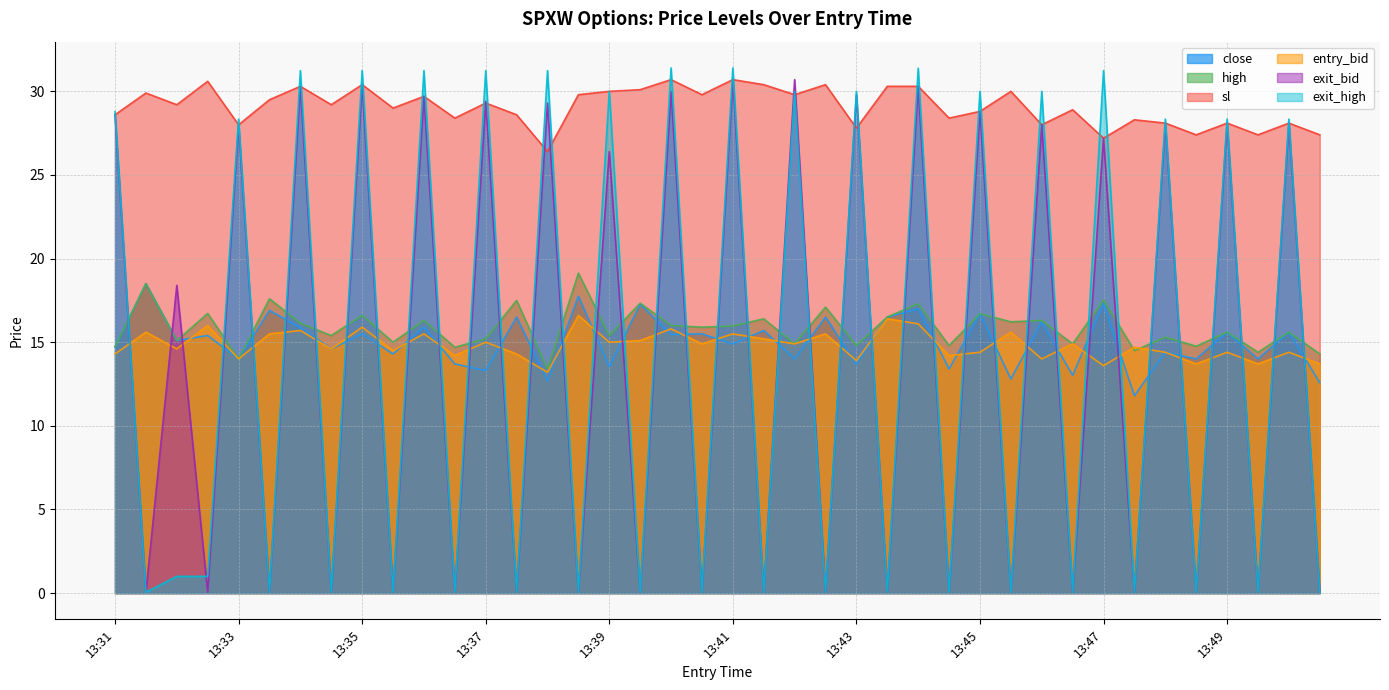

Reading left to right, transcribe all the data shown in this chart.

close: 14.7	18.5	15.1	15.4	14.0	16.9	15.9	14.6	15.5	14.3	15.9	13.7	13.3	16.5	12.7	17.8	13.5	17.3	15.5	15.5	14.9	15.7	14.0	16.5	13.7	16.5	17.0	13.4	16.7	12.8	16.2	13.0	17.3	11.8	14.4	14.0	15.6	14.0	15.6	12.6
high: 14.7	18.5	15.1	16.7	14.0	17.6	16.1	15.4	16.6	15.0	16.3	14.7	15.2	17.5	13.4	19.1	15.4	17.3	16.0	15.9	16.0	16.4	14.9	17.1	14.8	16.5	17.3	14.8	16.7	16.2	16.3	14.9	17.5	14.5	15.3	14.8	15.6	14.4	15.6	14.3
sl: 28.6	29.9	29.2	30.6	28.0	29.5	30.3	29.2	30.4	29.0	29.7	28.4	29.3	28.6	26.4	29.8	30.0	30.1	30.7	29.8	30.7	30.4	29.8	30.4	27.8	30.3	30.3	28.4	28.8	30.0	28.0	28.9	27.2	28.3	28.1	27.4	28.1	27.4	28.1	27.4
entry_bid: 14.3	15.6	14.6	16.0	14.0	15.5	15.7	14.6	15.9	14.5	15.5	14.2	15.0	14.3	13.2	16.6	15.0	15.1	15.8	14.9	15.5	15.2	14.9	15.5	13.9	16.4	16.1	14.2	14.4	15.6	14.0	14.9	13.6	14.7	14.4	13.7	14.4	13.7	14.4	13.7
exit_bid: 28.6	0.1	18.4	0.1	28.0	0.1	30.3	0.1	30.4	0.1	29.7	0.1	29.4	0.1	29.3	0.1	26.4	0.1	30.0	0.1	30.7	0.1	30.7	0.1	29.8	0.1	30.3	0.1	28.8	0.1	28.0	0.1	27.2	0.1	28.1	0.1	28.1	0.1	28.1	0.1
exit_high: 28.8	0.1	1.0	1.0	28.3	0.1	31.2	0.1	31.2	0.1	31.2	0.1	31.2	0.1	31.2	0.1	30.0	0.1	31.4	0.1	31.4	0.1	30.0	0.1	30.0	0.1	31.4	0.1	30.0	0.1	30.0	0.1	31.2	0.1	28.3	0.1	28.3	0.1	28.3	0.1